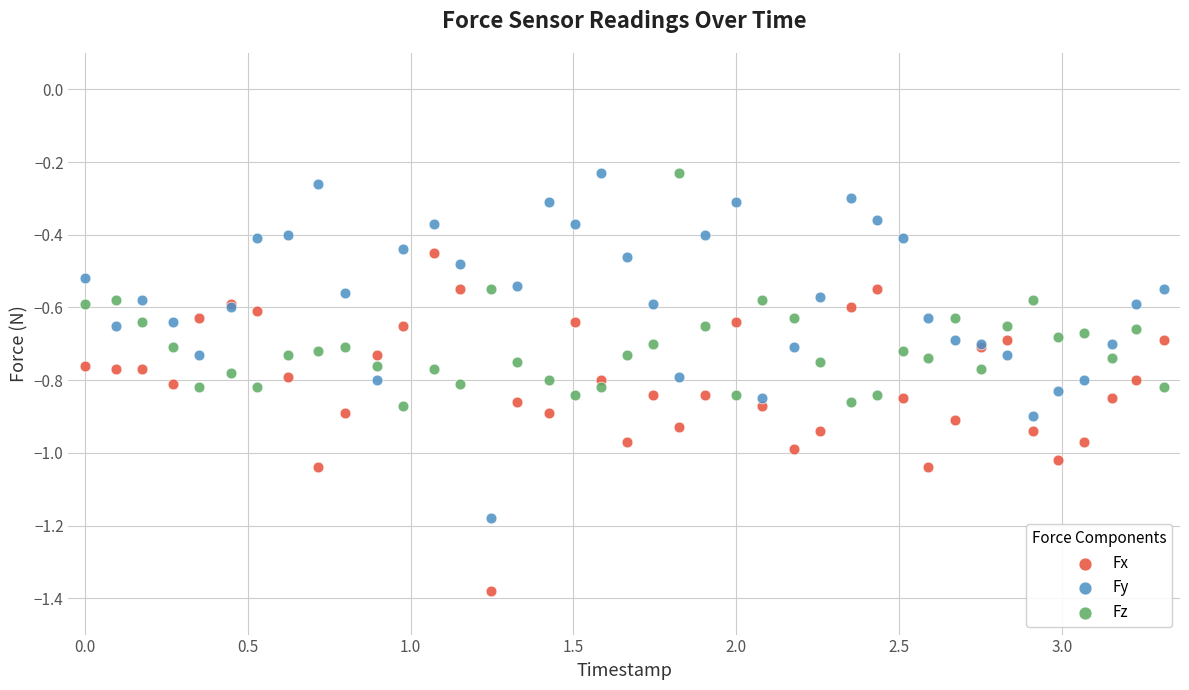

What is the X range (max minus min) for the scatter plot?

3.3